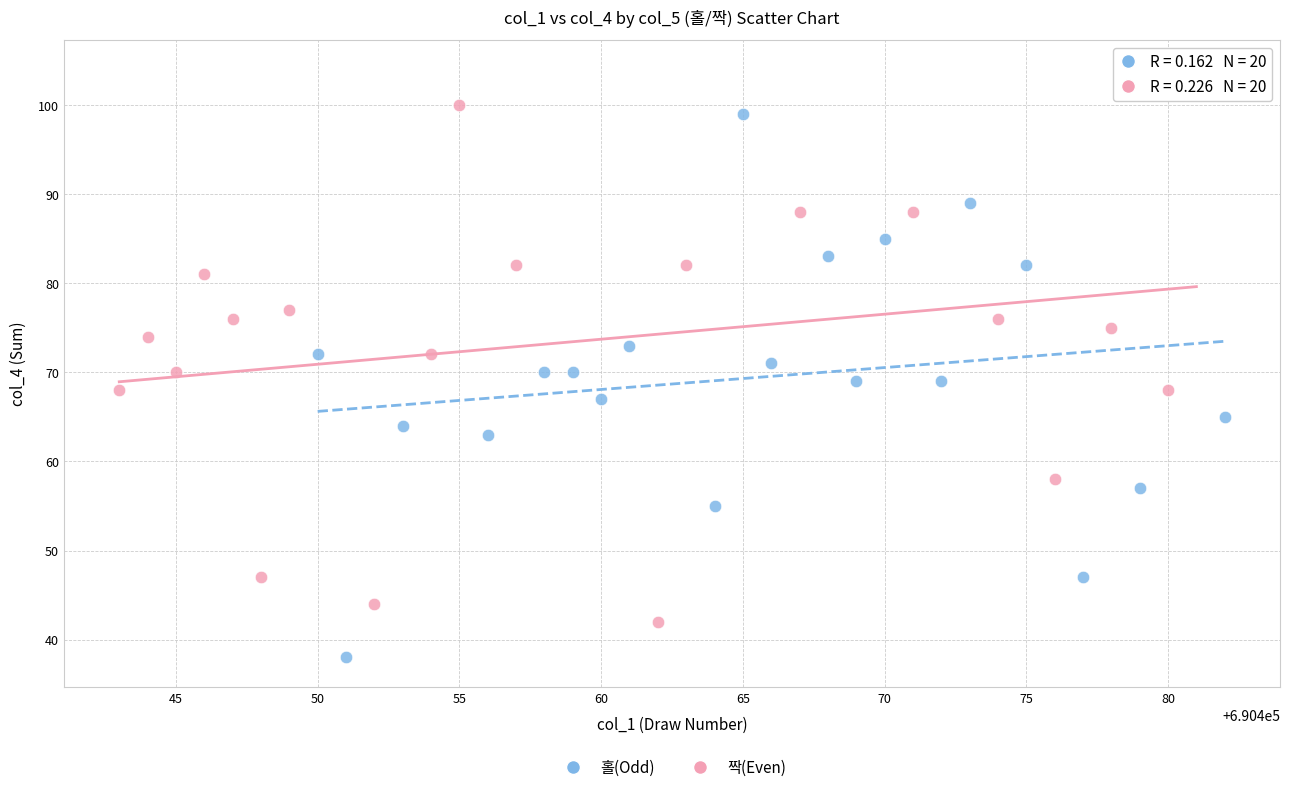

Which series reaches the minimum Y coordinate?

홀(Odd)